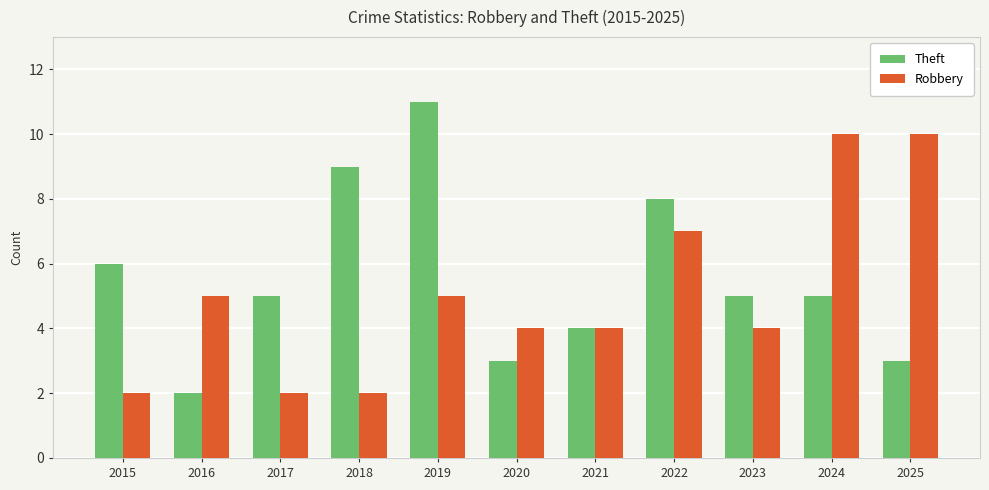

What are all the series names shown in the legend?

Theft, Robbery